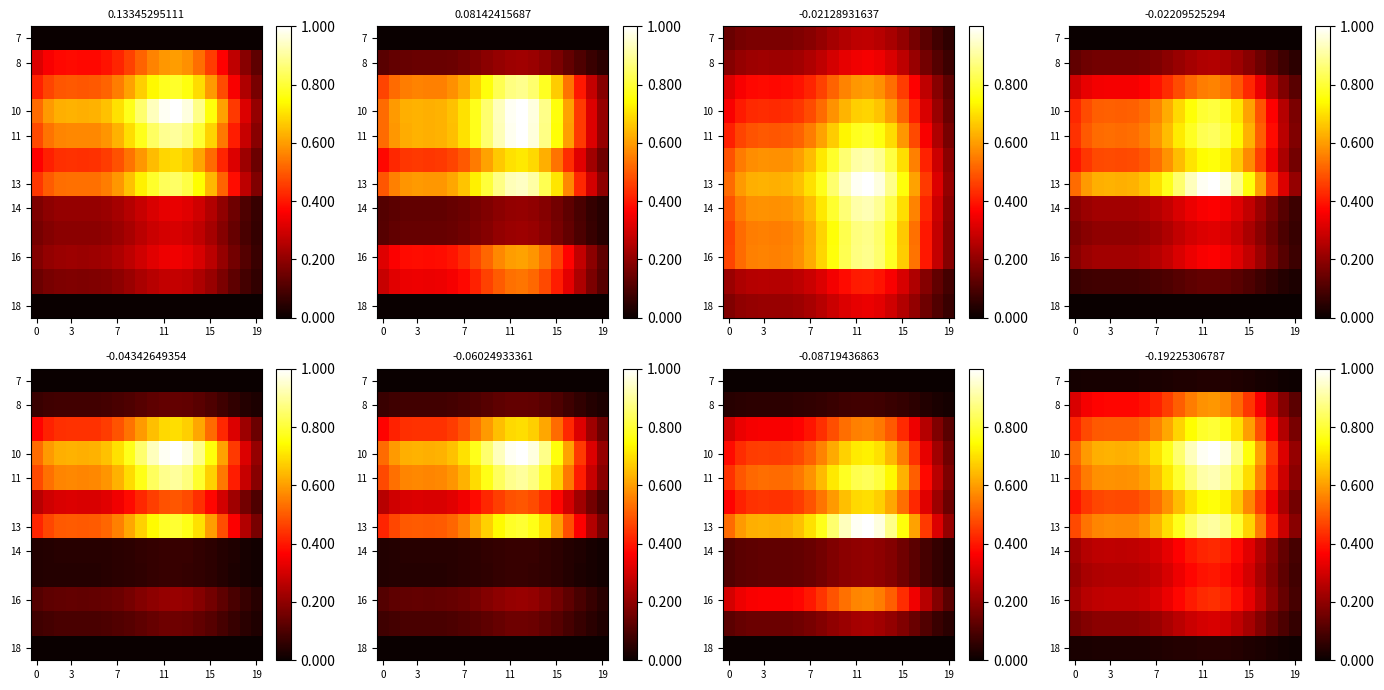

At how many categories does at least one series exceed 0?

20